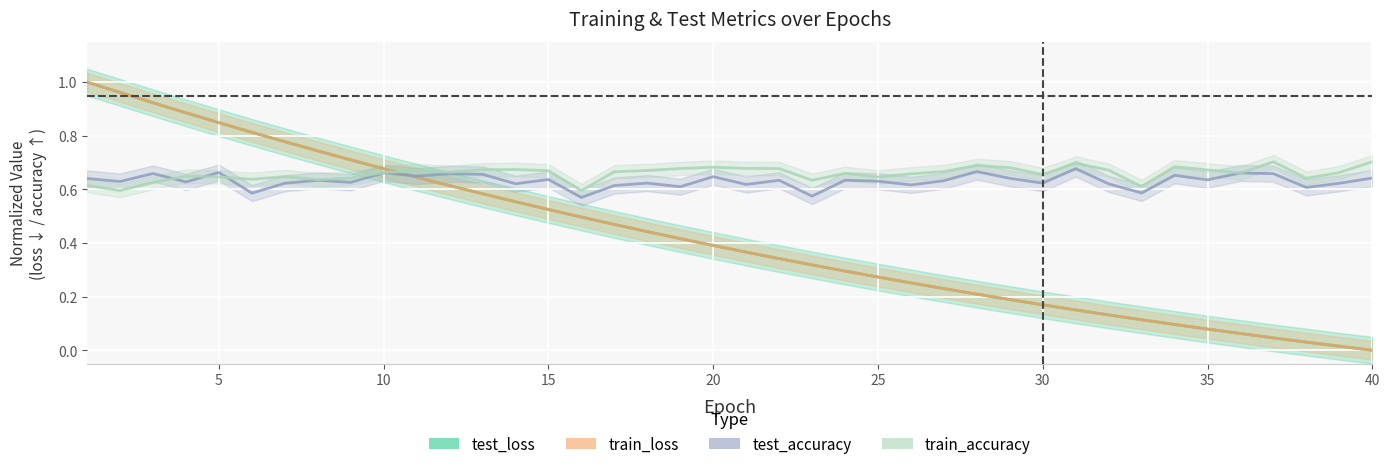

What is the sum of all test_accuracy values?

25.3